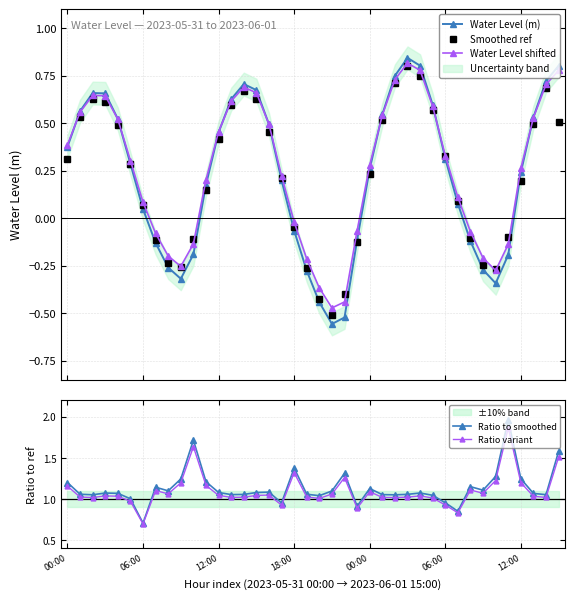

List the series in order of their peak value, highest first.

Ratio to smoothed, Ratio variant, Water Level (m), Water Level shifted, Smoothed ref